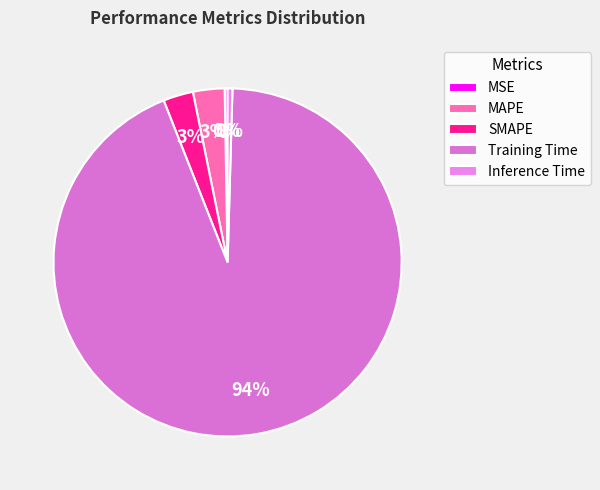

Do Training Time and SMAPE together represent more than half of the pie?

Yes